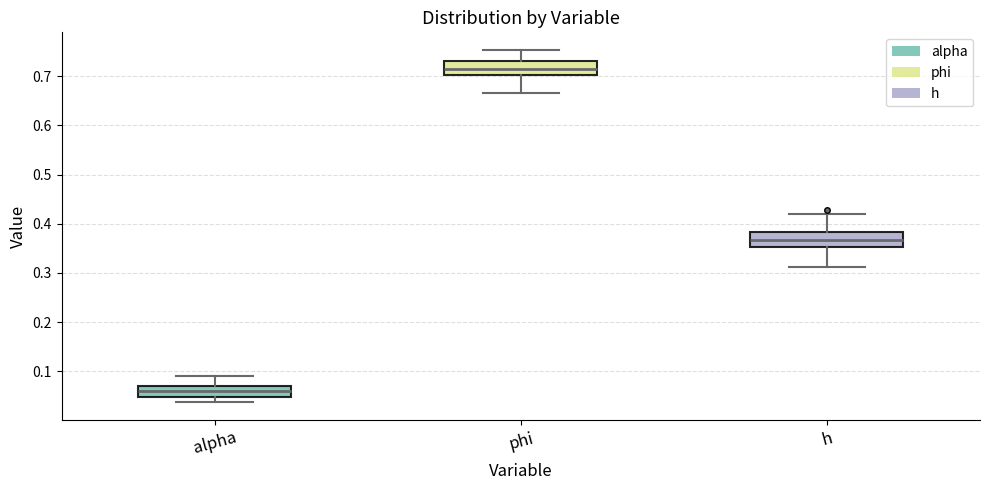

Which box's median line is the highest?

phi